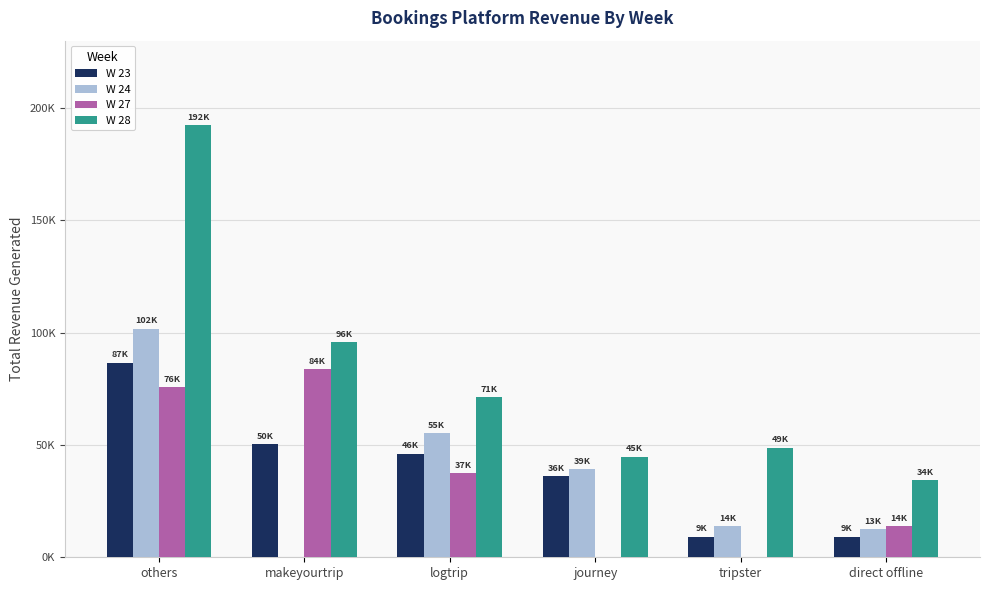

What position from the right is others?

6